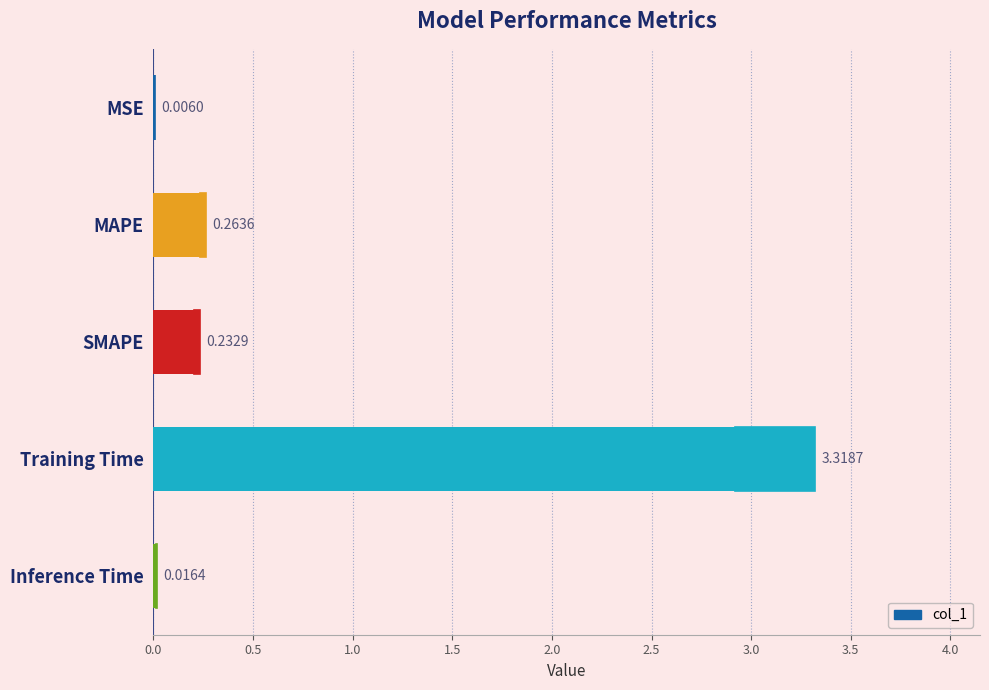

How many distinct data groups are displayed?

1